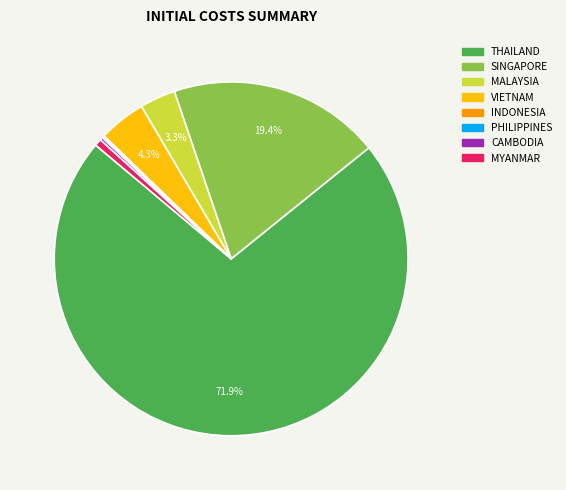

Which slice is the largest?

THAILAND